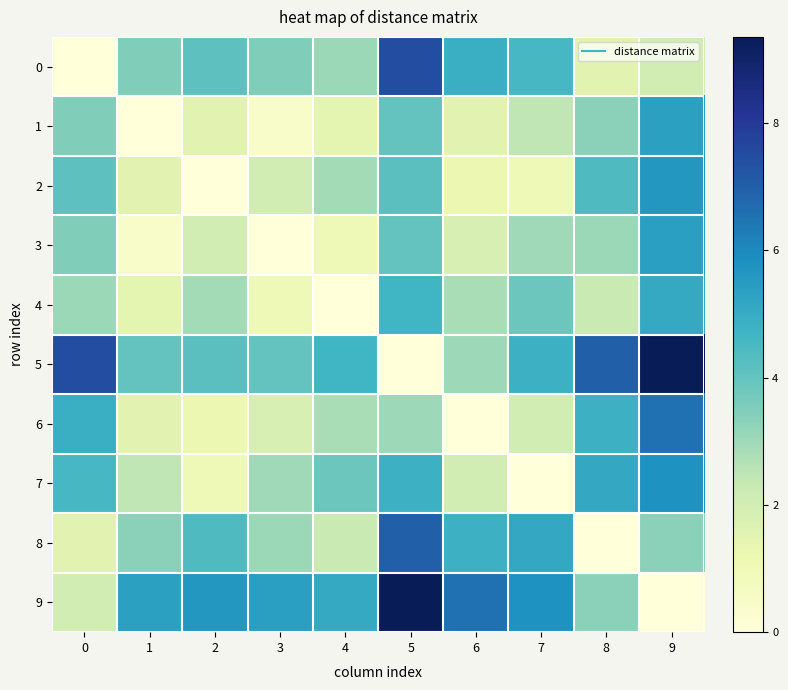

Reading left to right, what are all the values shown in this chart?

0: 0=0.0	1=3.5	2=4.1	3=3.5	4=3.0	5=7.5	6=4.9	7=4.5	8=1.5	9=2.0
1: 0=3.5	1=0.0	2=1.5	3=0.5	4=1.4	5=4.0	6=1.5	7=2.5	8=3.3	9=5.3
2: 0=4.1	1=1.5	2=0.0	3=2.0	4=2.9	5=4.2	6=1.2	7=1.0	8=4.4	9=5.6
3: 0=3.5	1=0.5	2=2.0	3=0.0	4=1.0	5=4.0	6=1.8	7=3.0	8=3.1	9=5.4
4: 0=3.0	1=1.4	2=2.9	3=1.0	4=0.0	5=4.7	6=2.8	7=3.9	8=2.3	9=5.0
5: 0=7.5	1=4.0	2=4.2	3=4.0	4=4.7	5=0.0	6=3.0	7=4.8	8=7.0	9=9.3
6: 0=4.9	1=1.5	2=1.2	3=1.8	4=2.8	5=3.0	6=0.0	7=2.0	8=4.8	9=6.6
7: 0=4.5	1=2.5	2=1.0	3=3.0	4=3.9	5=4.8	6=2.0	7=0.0	8=5.1	9=5.8
8: 0=1.5	1=3.3	2=4.4	3=3.1	4=2.3	5=7.0	6=4.8	7=5.1	8=0.0	9=3.3
9: 0=2.0	1=5.3	2=5.6	3=5.4	4=5.0	5=9.3	6=6.6	7=5.8	8=3.3	9=0.0